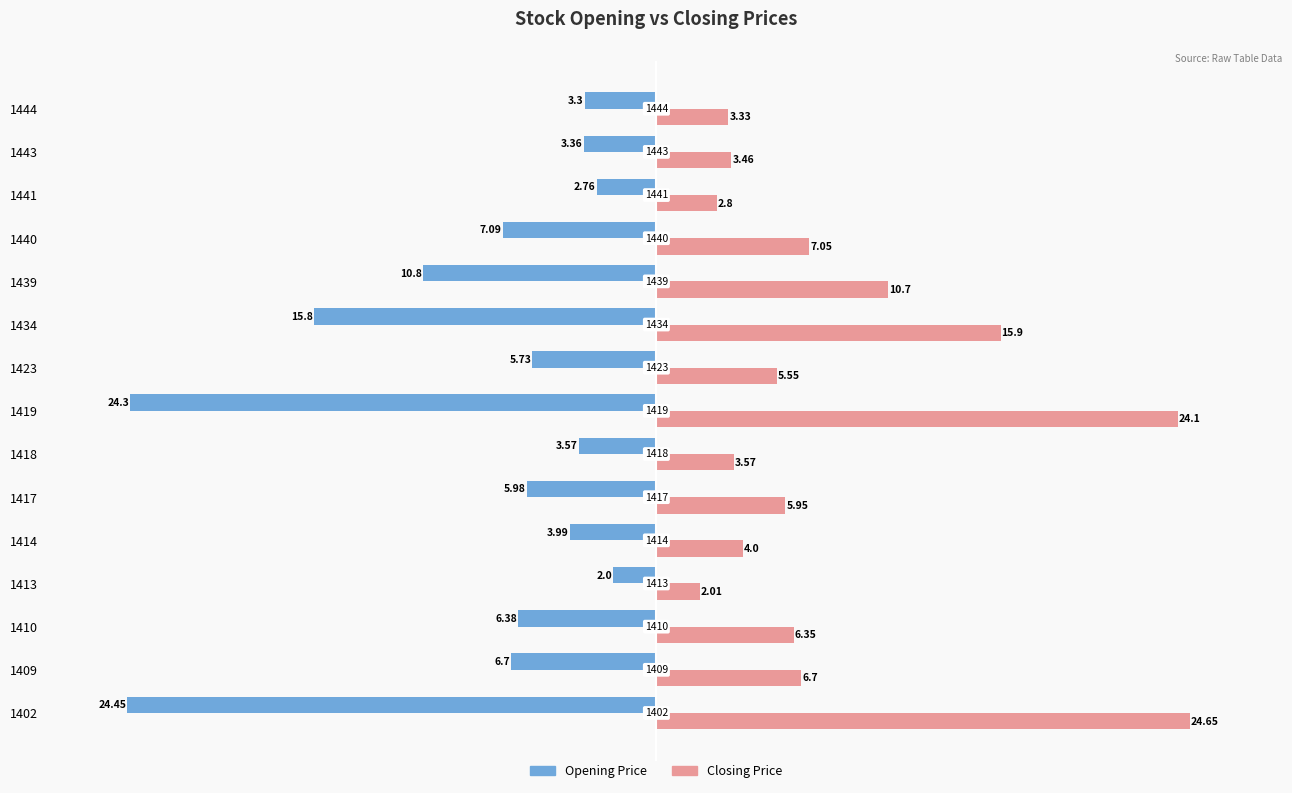

At which category is the sum across all series the highest?

1402